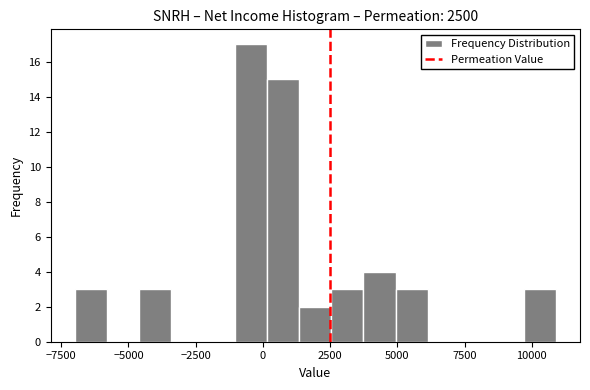

Around what value on the x-axis is the tallest bar? Give the approximate position of its centre, as read against the axis.

-500